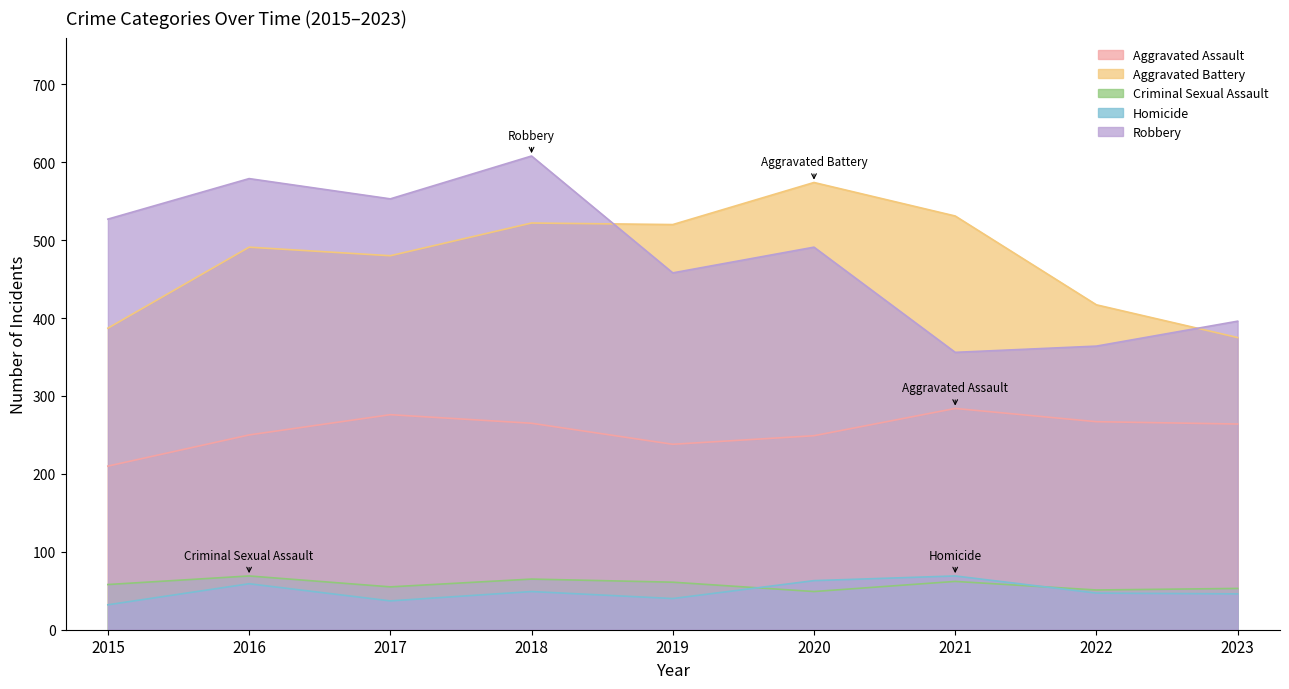

List the series in order of their peak value, lowest first.

Criminal Sexual Assault, Homicide, Aggravated Assault, Aggravated Battery, Robbery